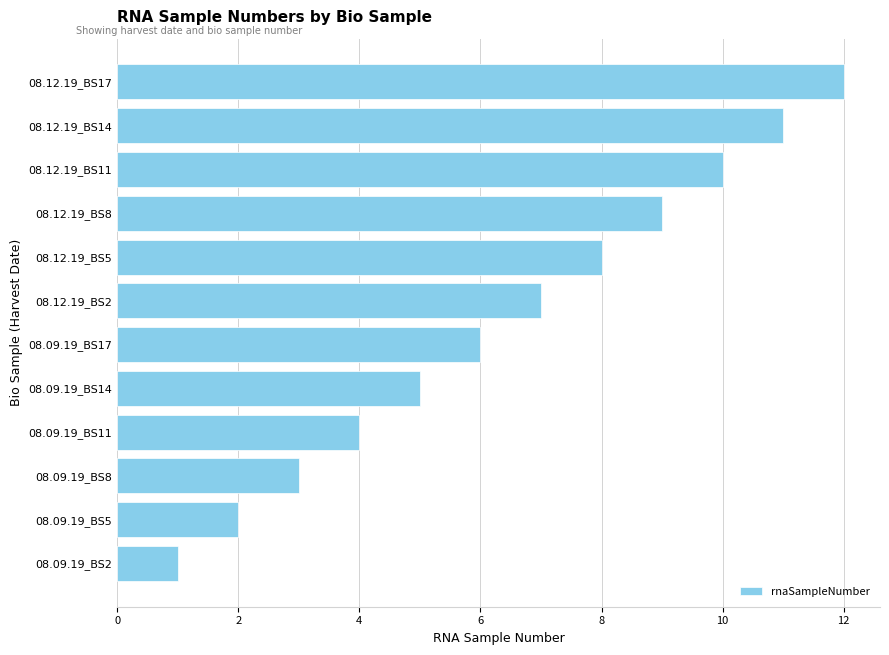

Is it true that the value at 08.12.19_BS5 is 3?

False